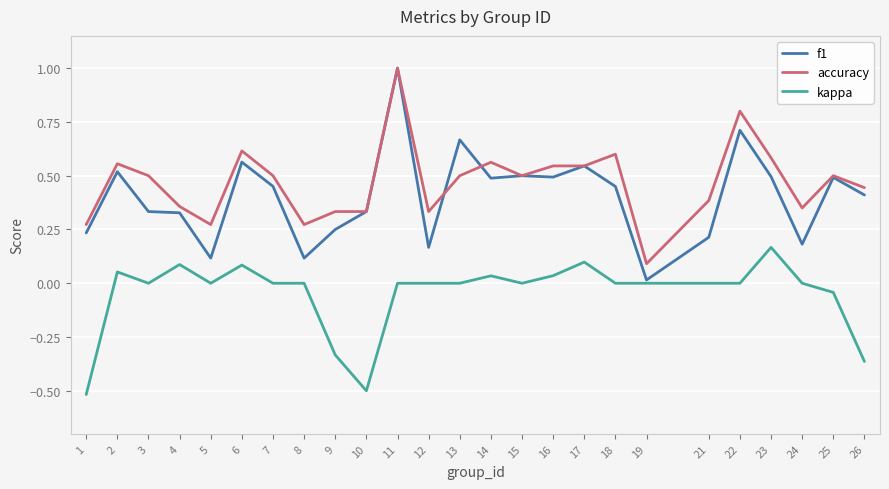

Which series has the largest range (max minus min)?

f1